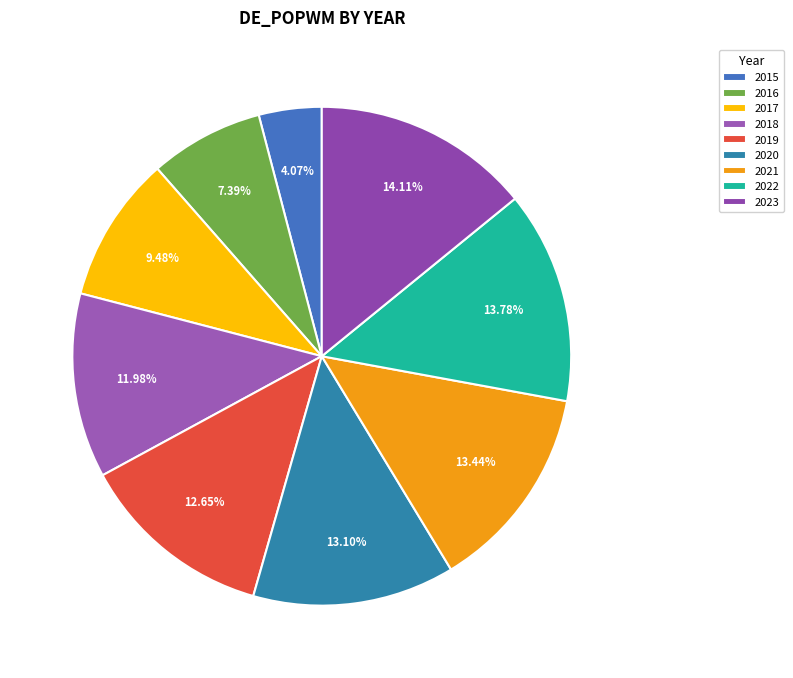

Is it true that 2015 is 4% of the pie?

True